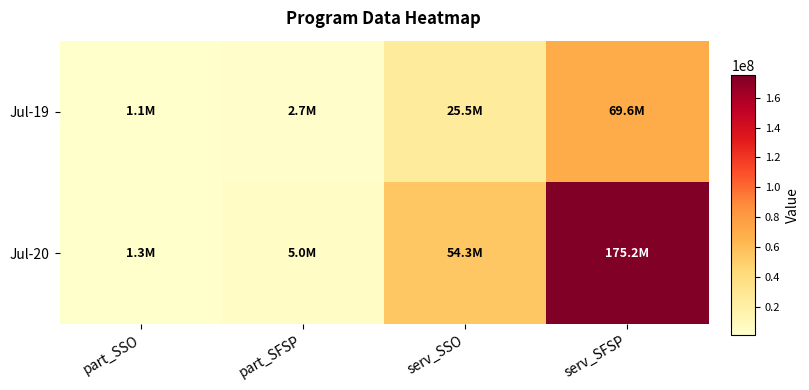

What is the difference between the highest and lowest values at part_SFSP?

2289397